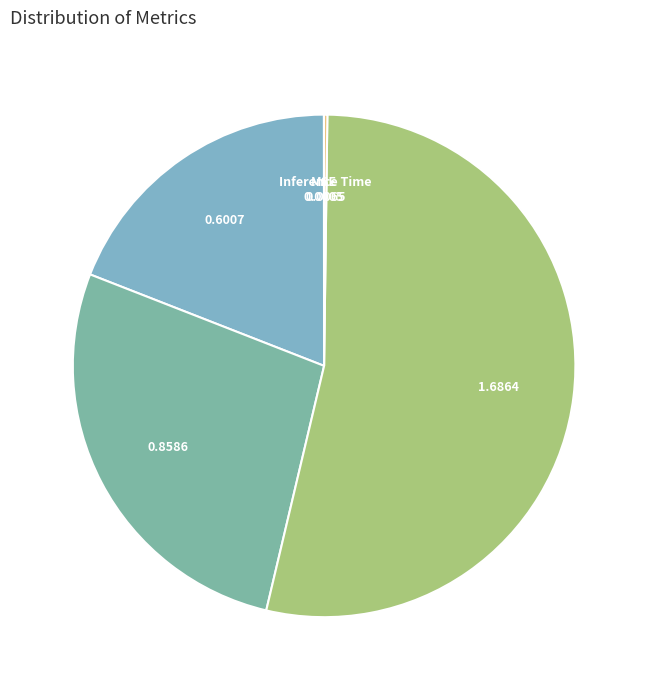

How many slices are in this pie chart?

5